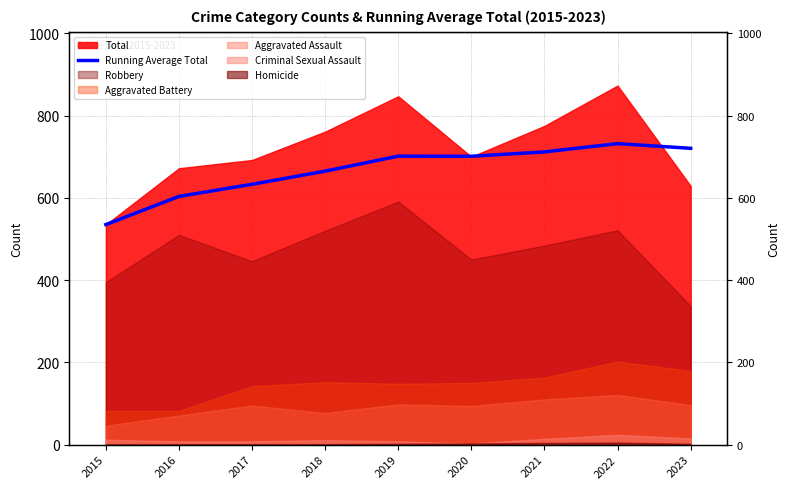

What is the value of the 2nd point from the left?

603.5